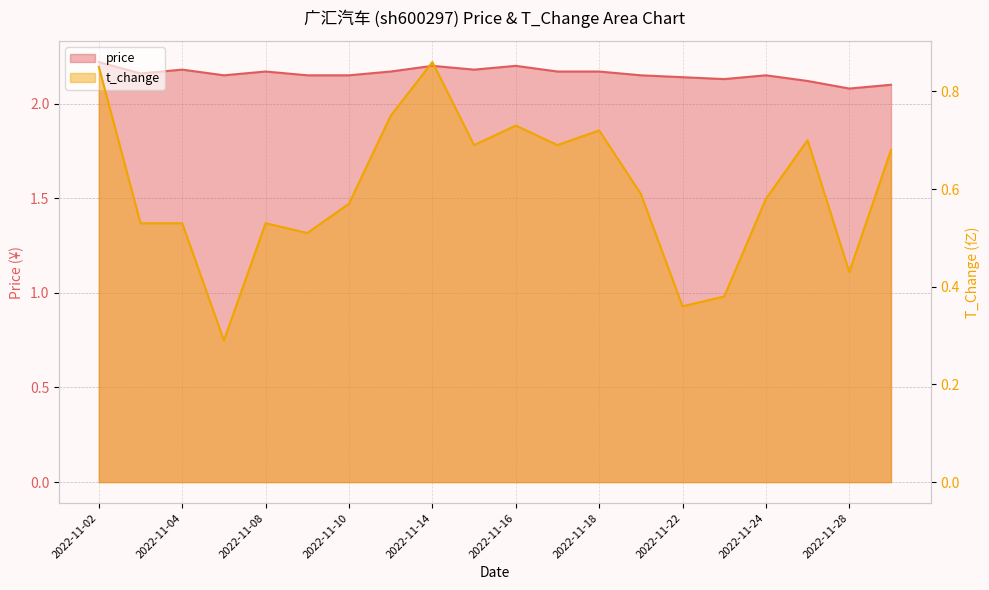

True or false: price and t_change intersect in this chart.

False